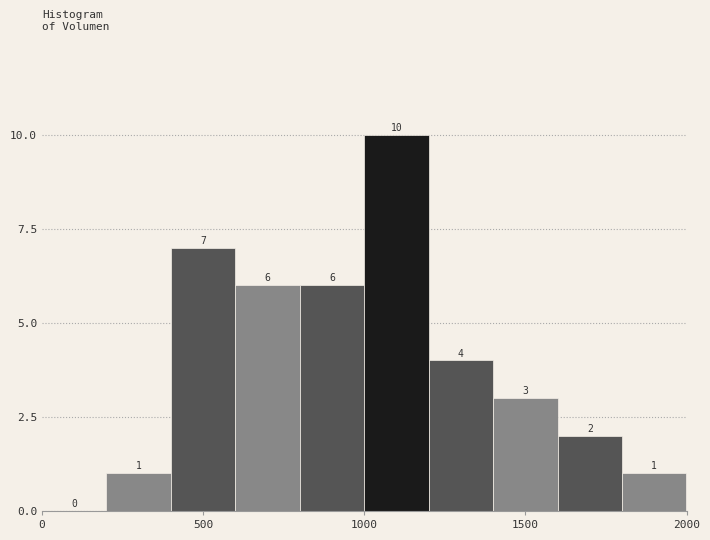

Which range on the x-axis has the tallest bar?

1000 to 1200